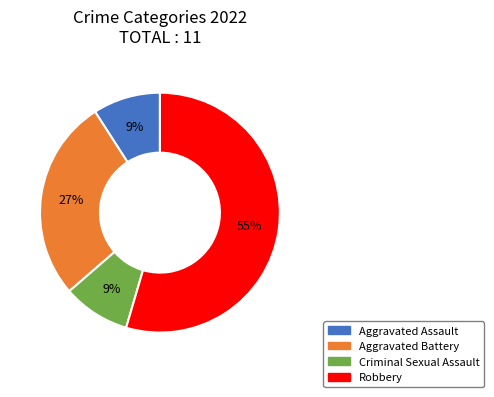

How many segments does this pie chart have?

4